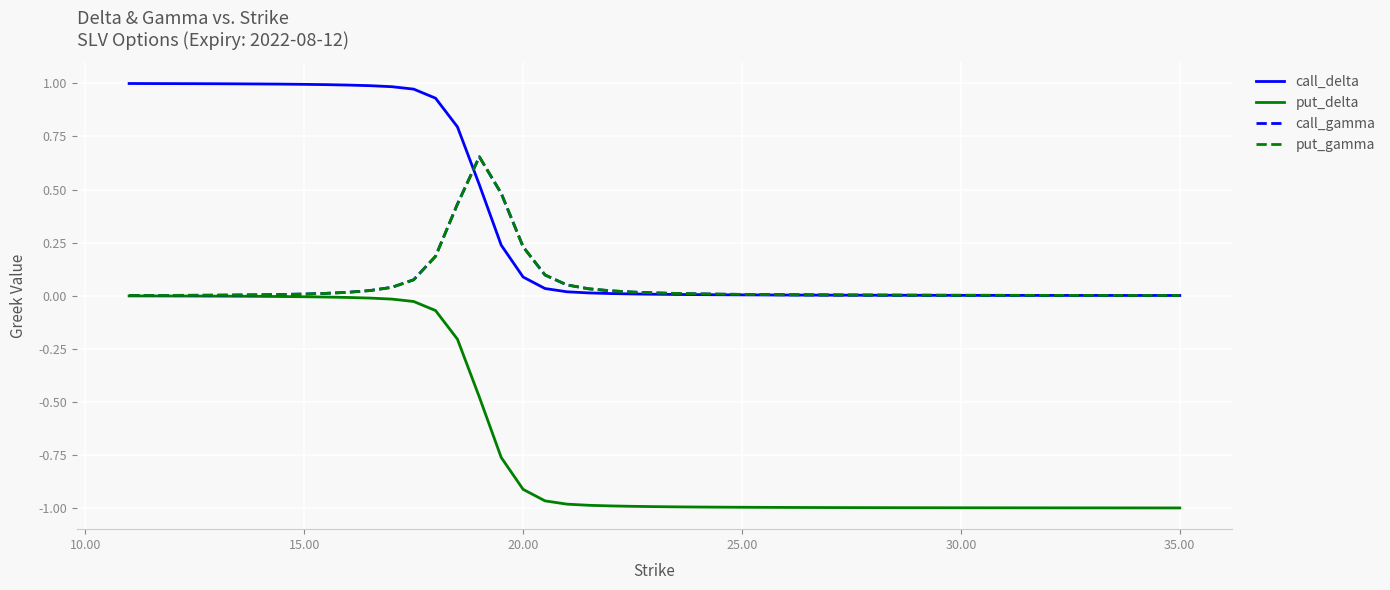

True or false: call_delta and put_delta cross at least once.

False